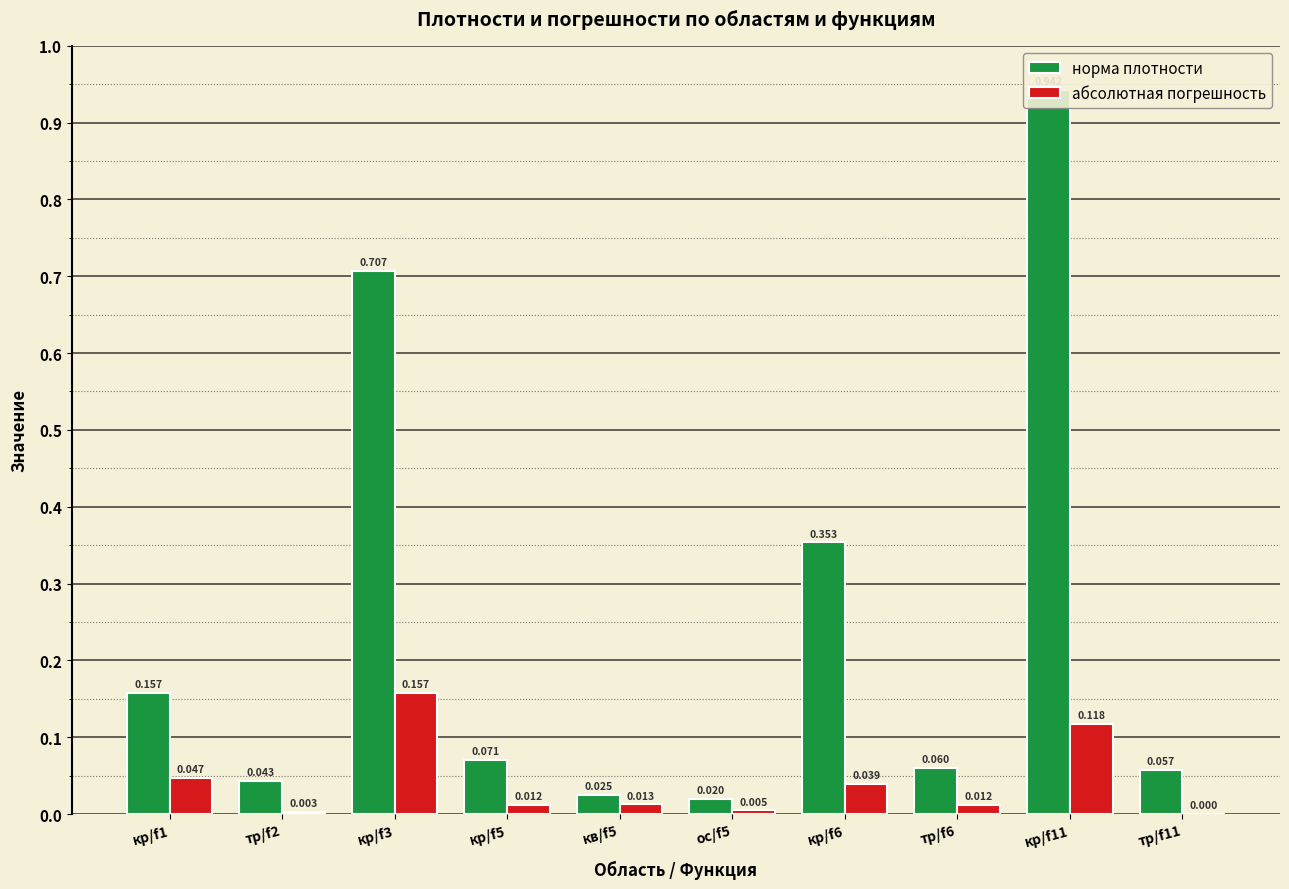

List the series in order of their peak value, lowest first.

абсолютная погрешность, норма плотности